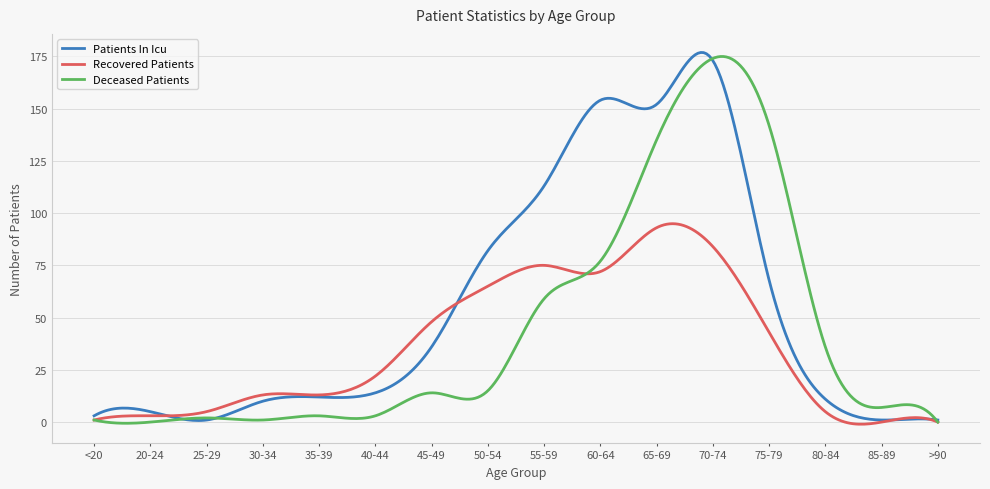

What is the maximum value for Recovered Patients?

94.9